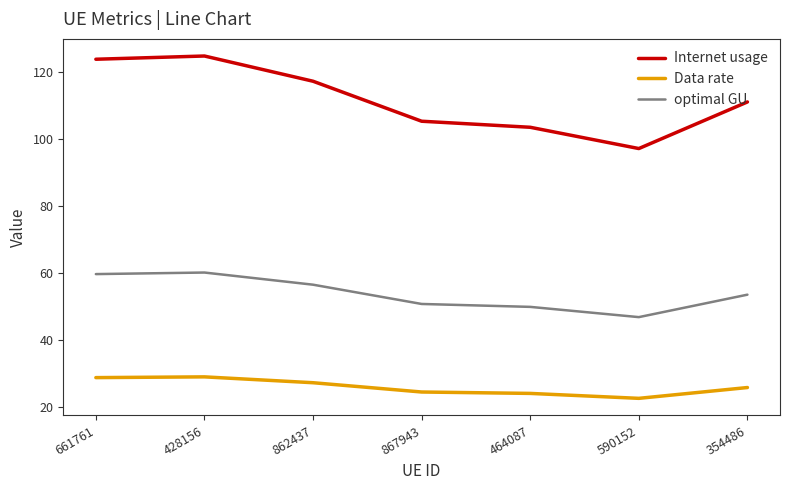

True or false: optimal GU and Data rate cross at least once.

False